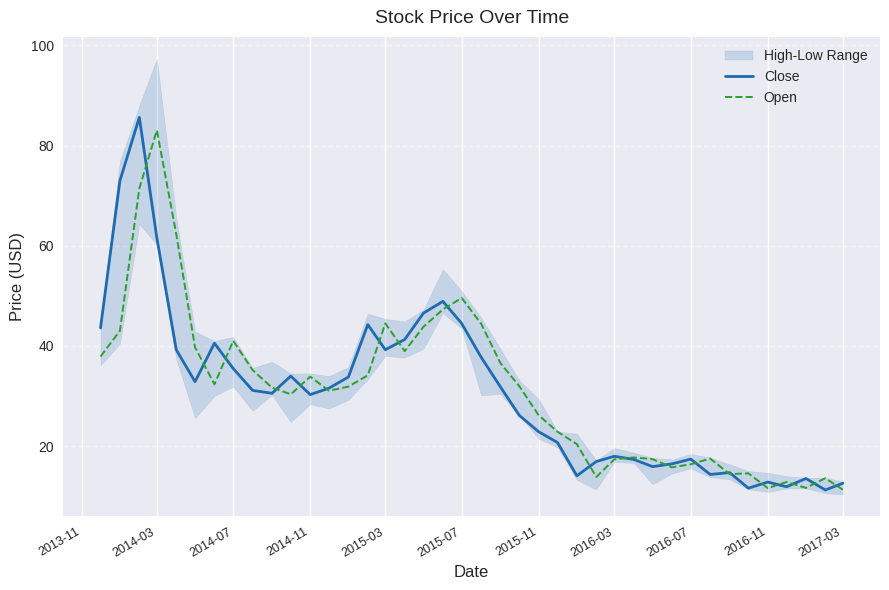

At which label does Open reach its peak?

2014-03